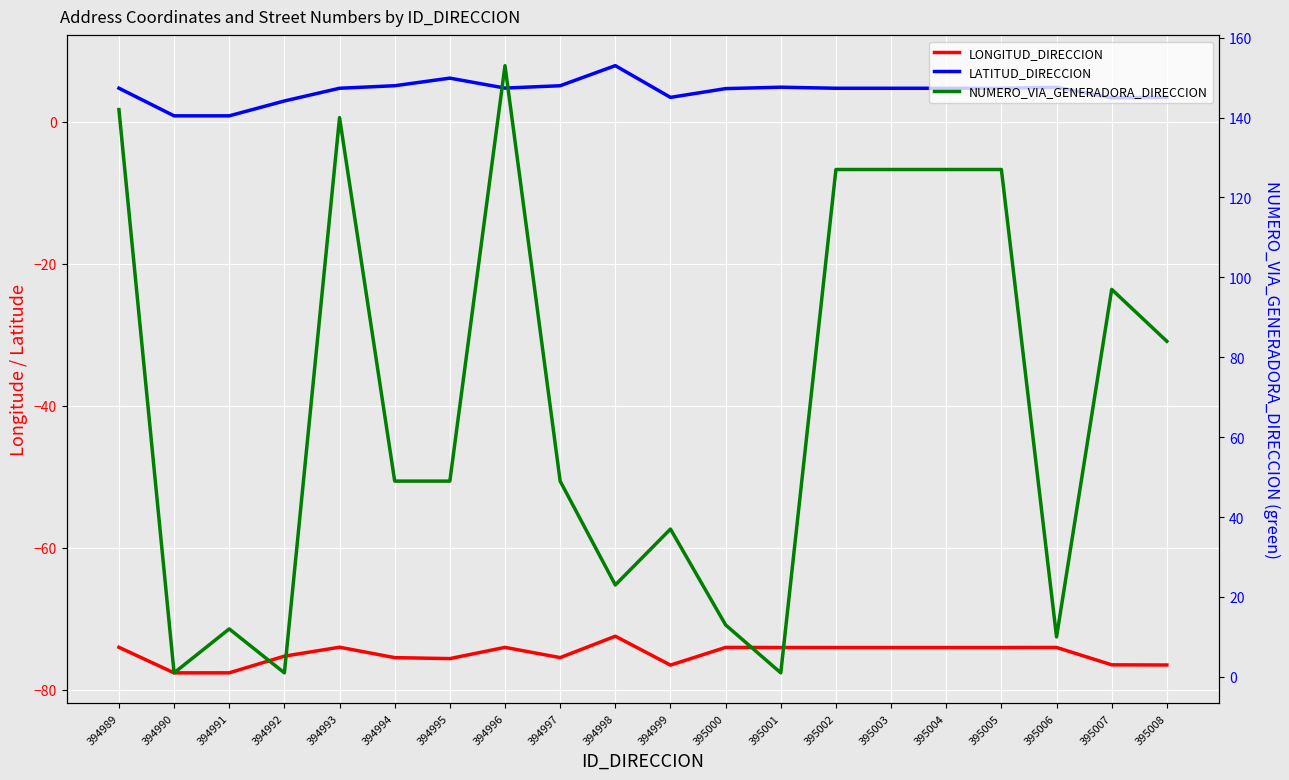

What is the value of the LATITUD_DIRECCION point at the 5th from the left?

4.7